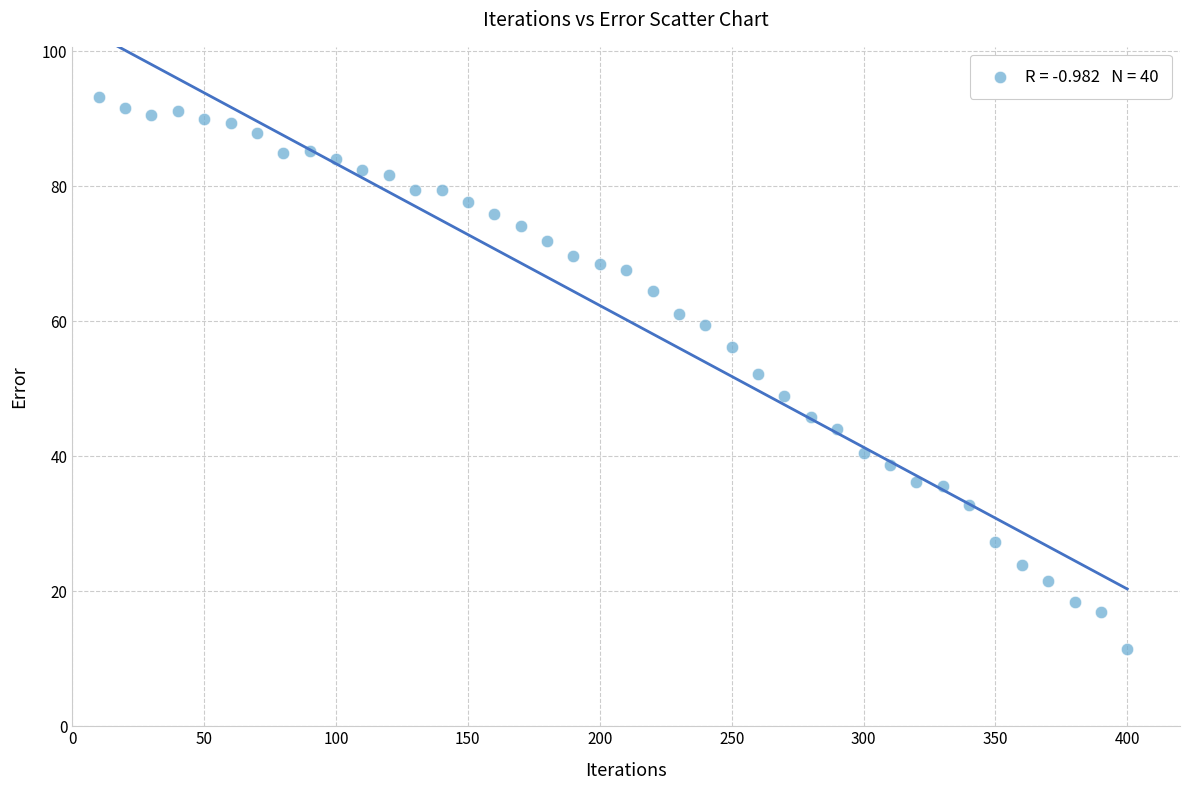

What is the range of X values (max minus min)?

390.0